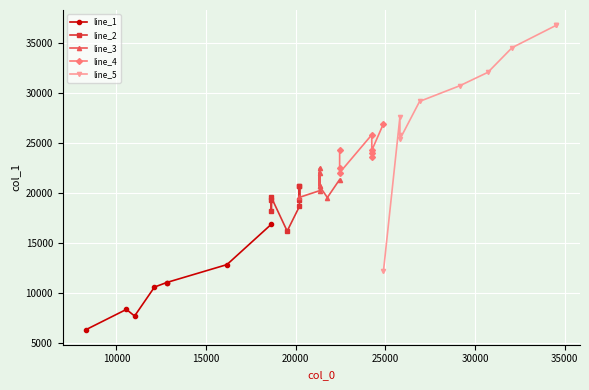

Count the number of categories in the chart.

40